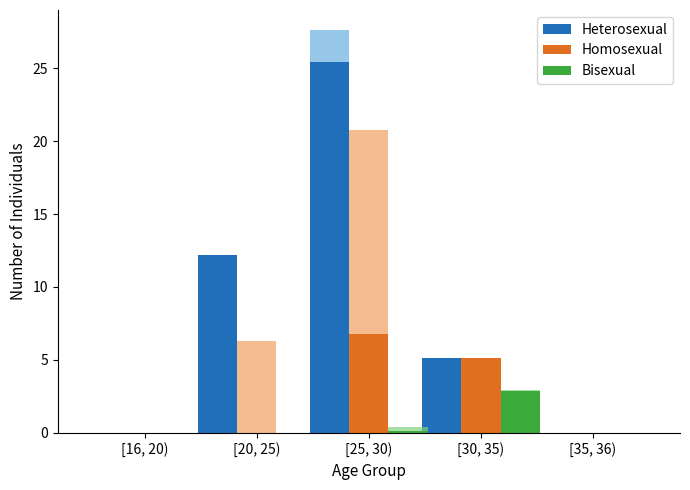

Which series has the widest spread of values?

Heterosexual